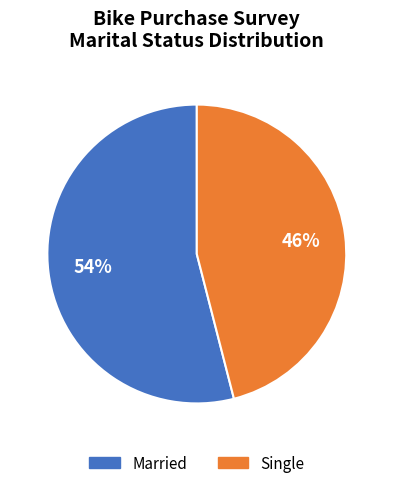

Is there a majority slice in this chart?

Yes